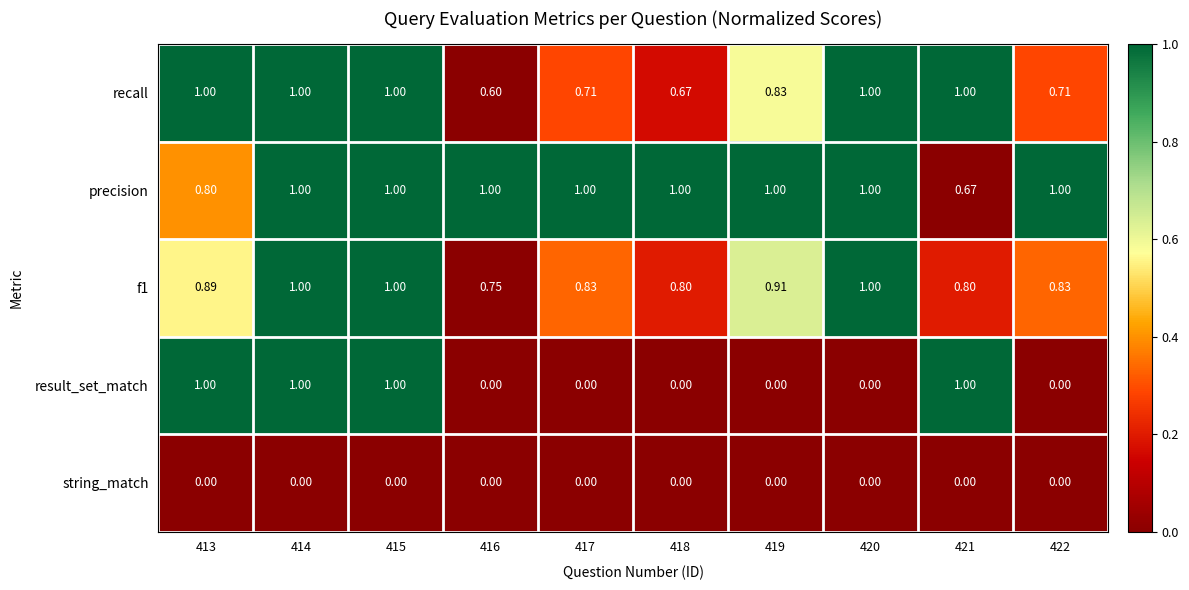

Is the value of result_set_match at 422 greater than the value of f1 at 415?

No